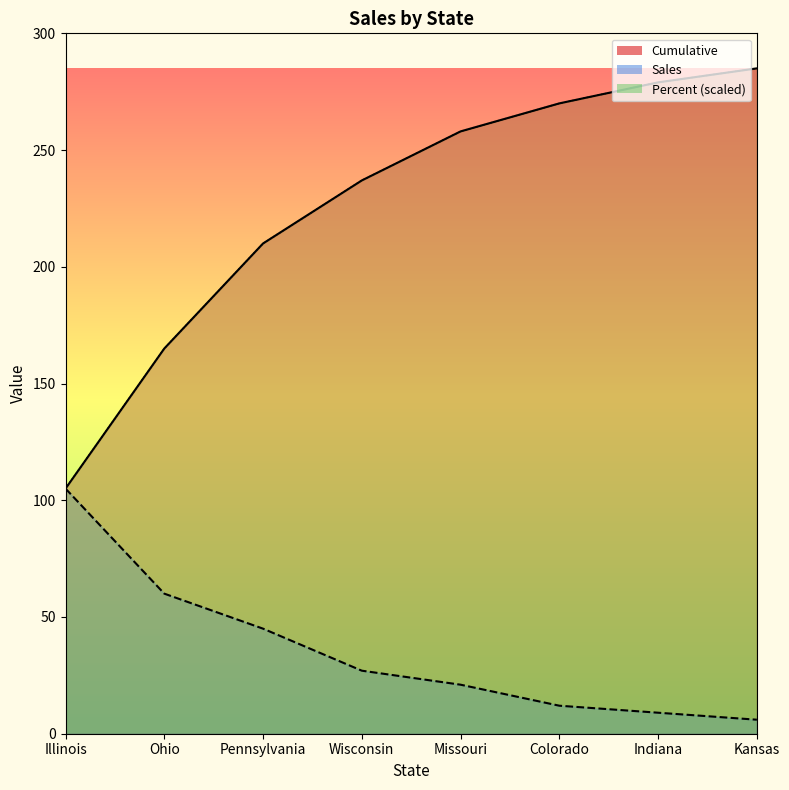

Which series has the widest spread of values?

Cumulative